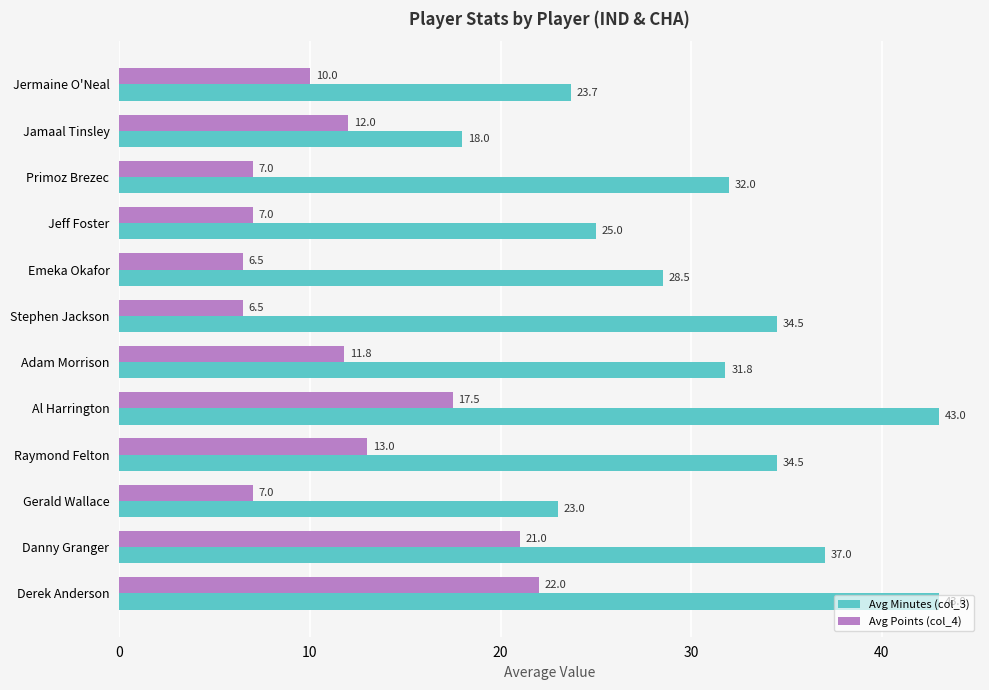

Which series changed the most between Jamaal Tinsley and Danny Granger?

Avg Minutes (col_3)